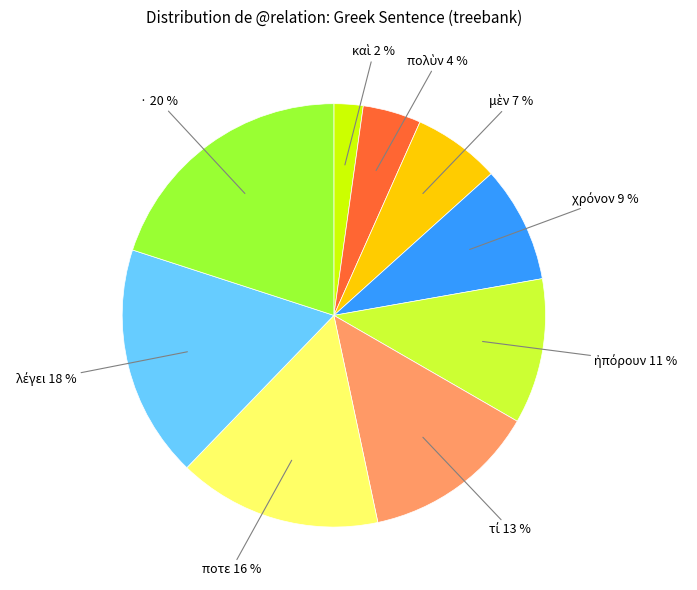

Is there any slice that represents more than half of the pie?

No